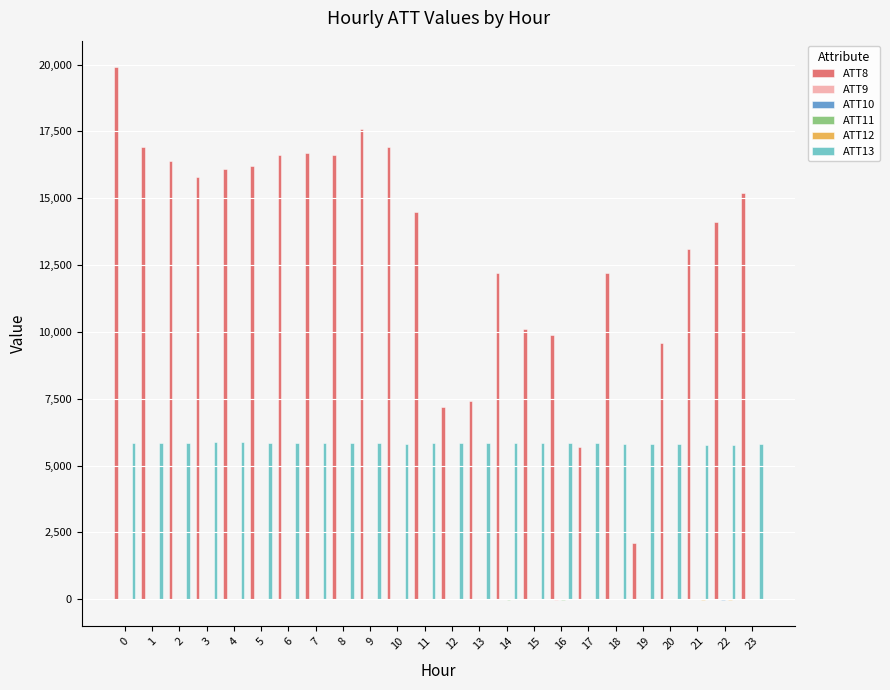

The value of ATT8 at 11 is 23975.7. True or false?

False